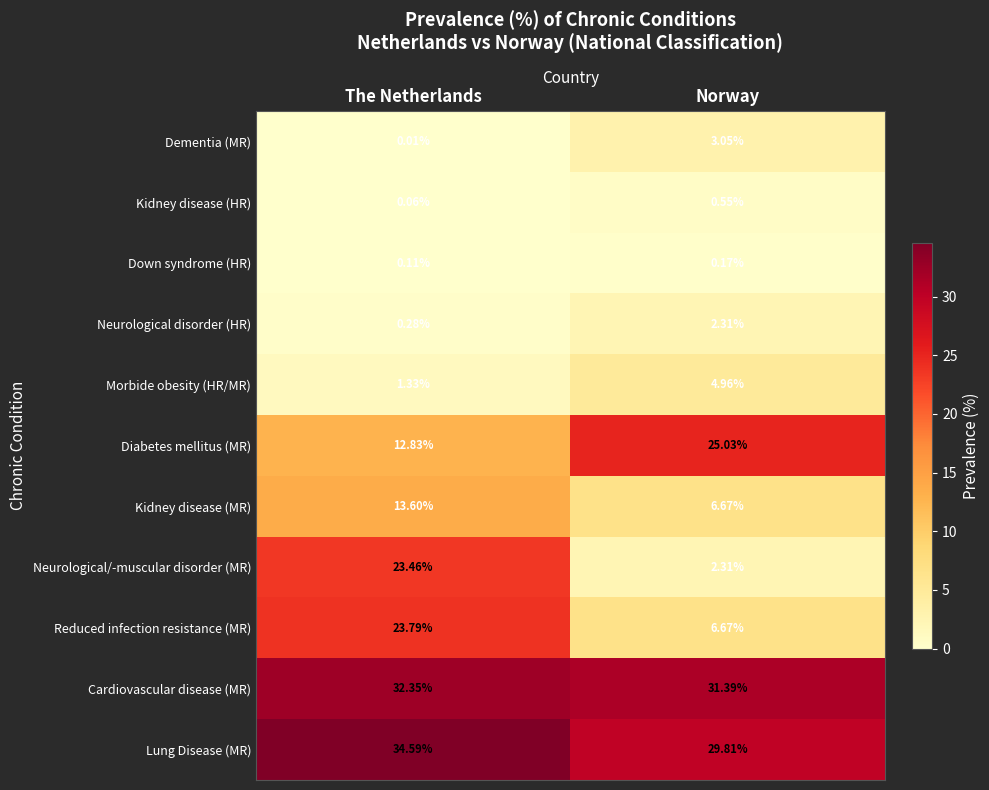

How many distinct data groups are displayed?

11